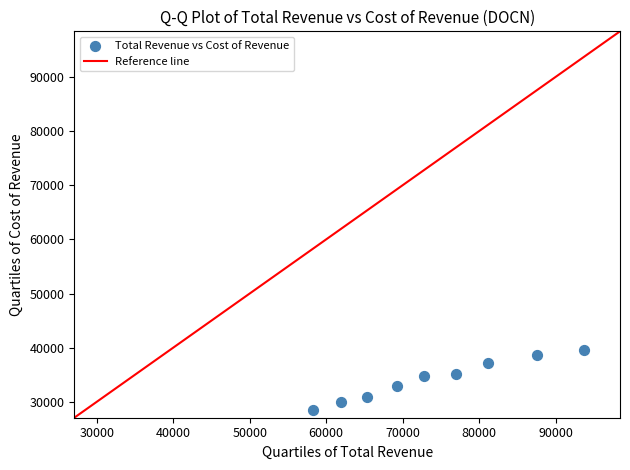

What is the range of X values (max minus min)?

35400